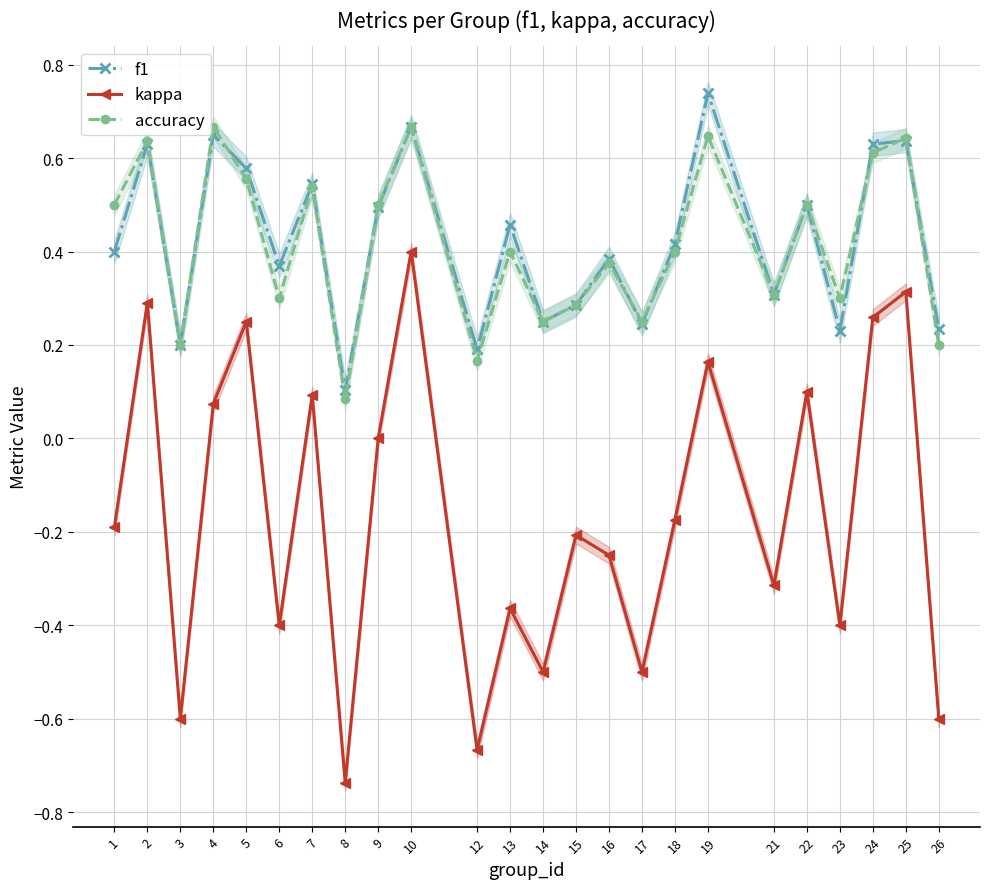

What is the maximum value for kappa?

0.4